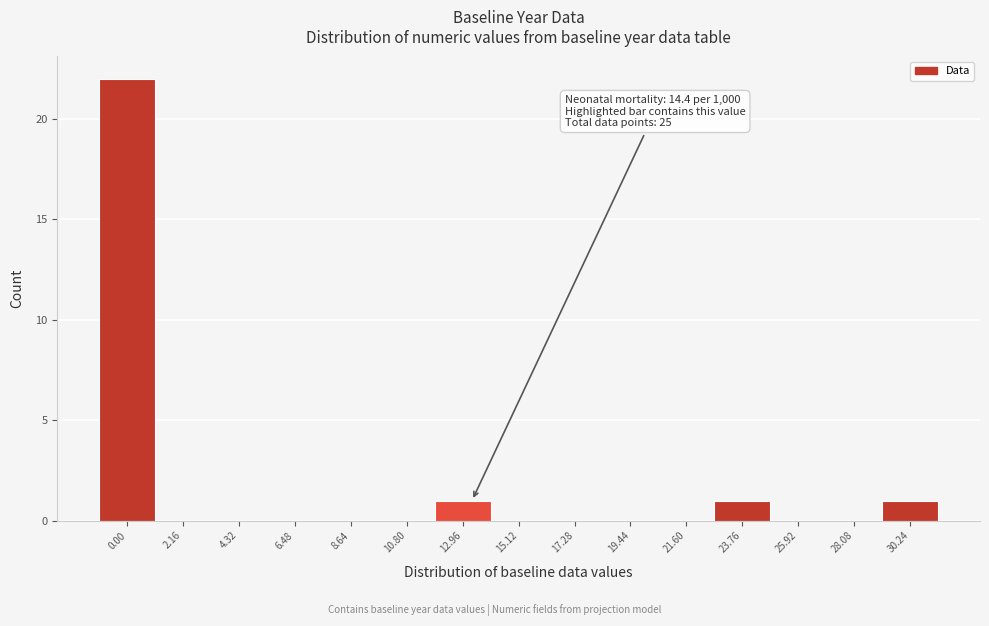

Reading right to left, transcribe all the data shown in this chart.

30.24=1	28.08=0	25.92=0	23.76=1	21.60=0	19.44=0	17.28=0	15.12=0	12.96=1	10.80=0	8.64=0	6.48=0	4.32=0	2.16=0	0.00=22